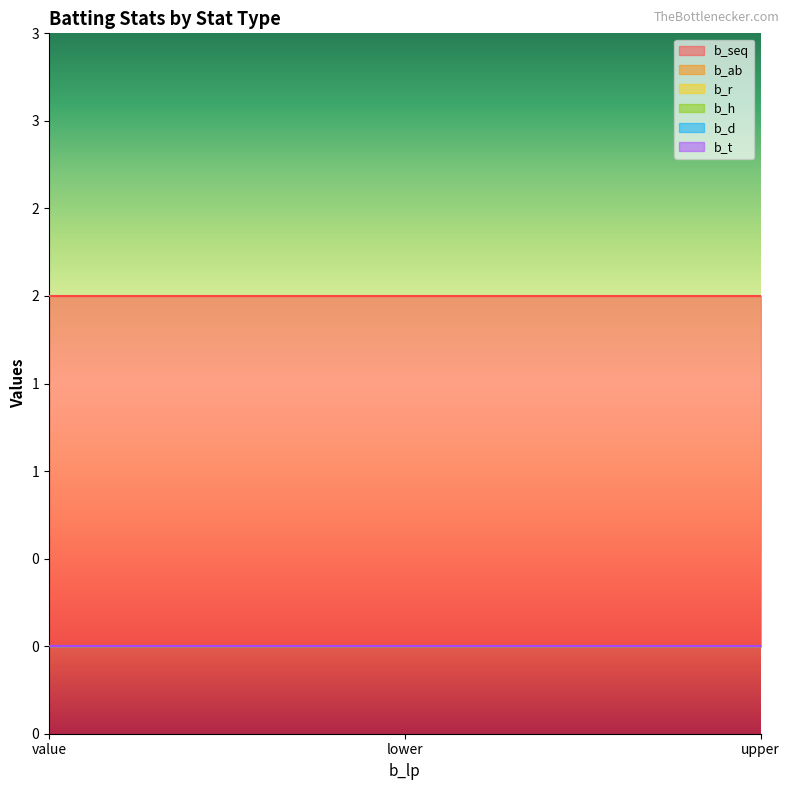

What is the value of the b_seq point at the 1st from the left?

2